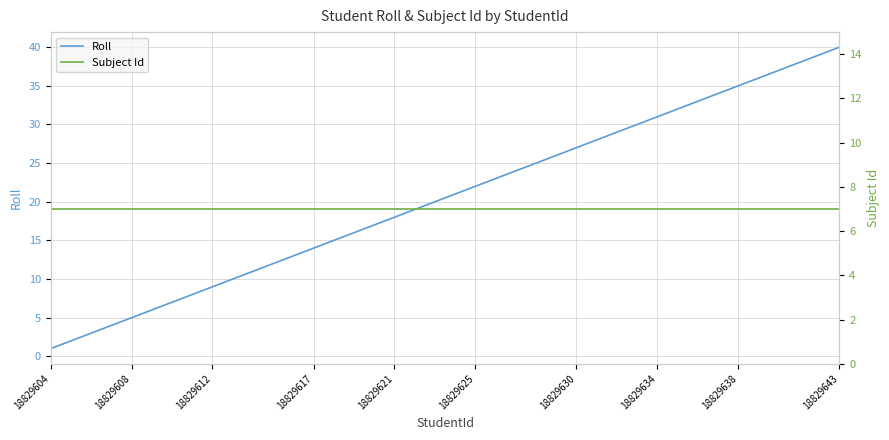

Which category has the highest value in the Roll series?

18829643